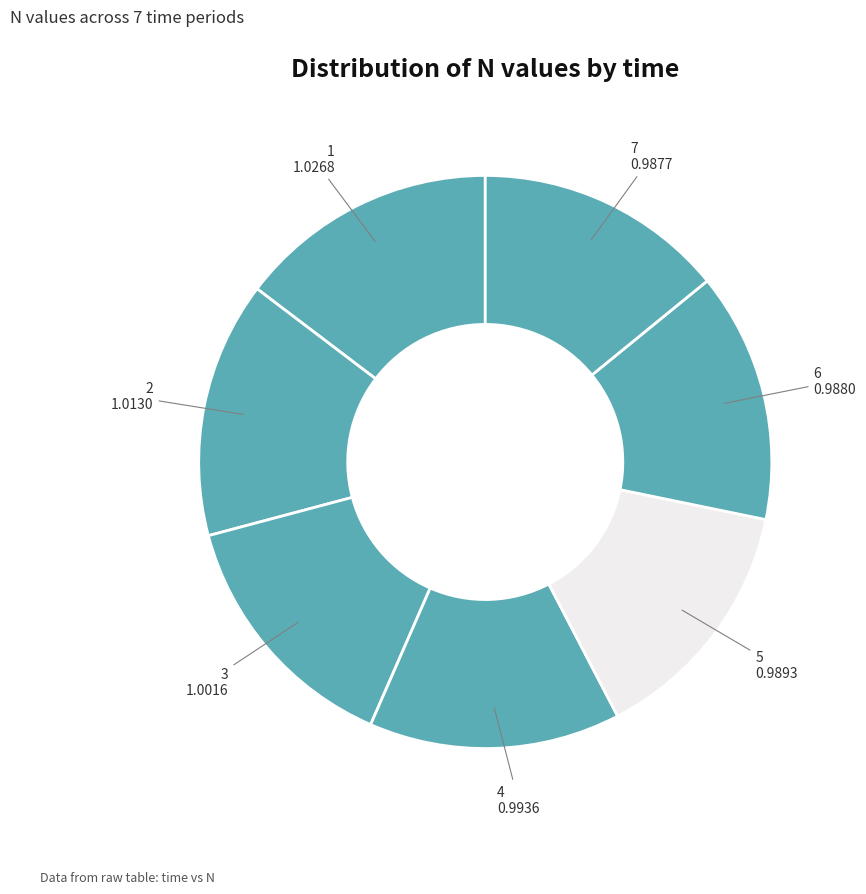

Combined, do 3 and 5 account for over 50%?

No